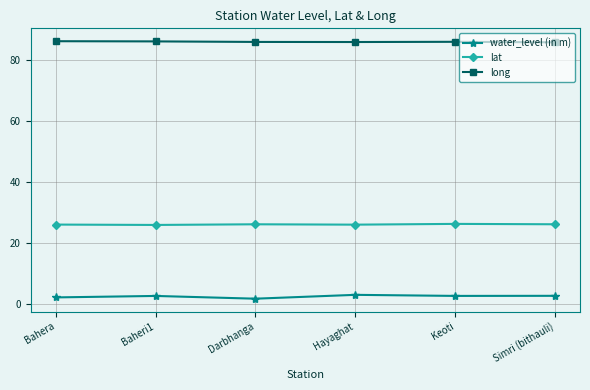

List the series in order of their overall mean, lowest first.

water_level (in m), lat, long